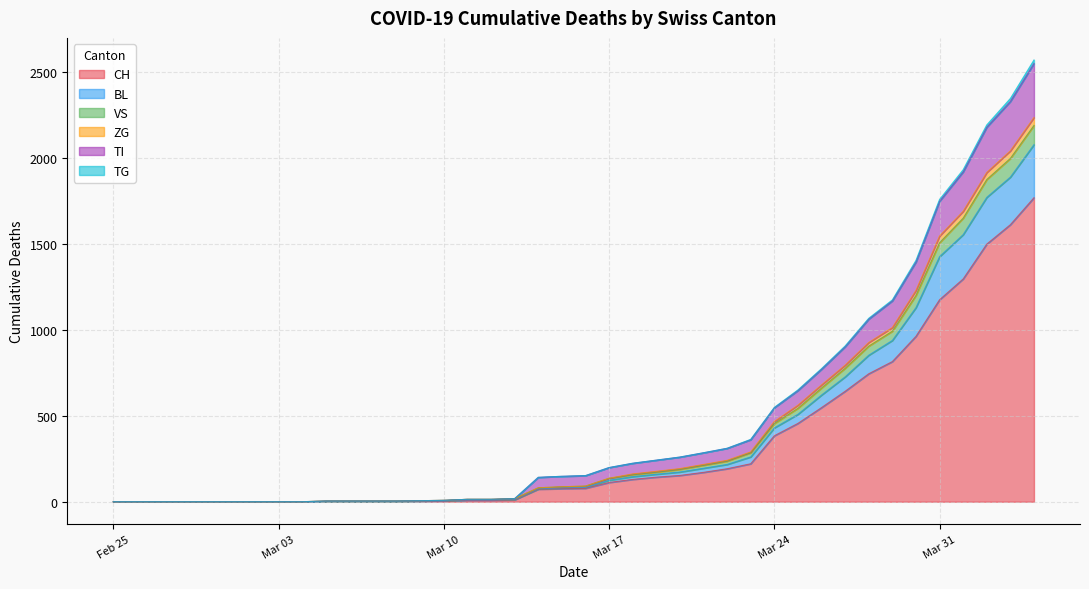

What is the maximum value for CH?

1770